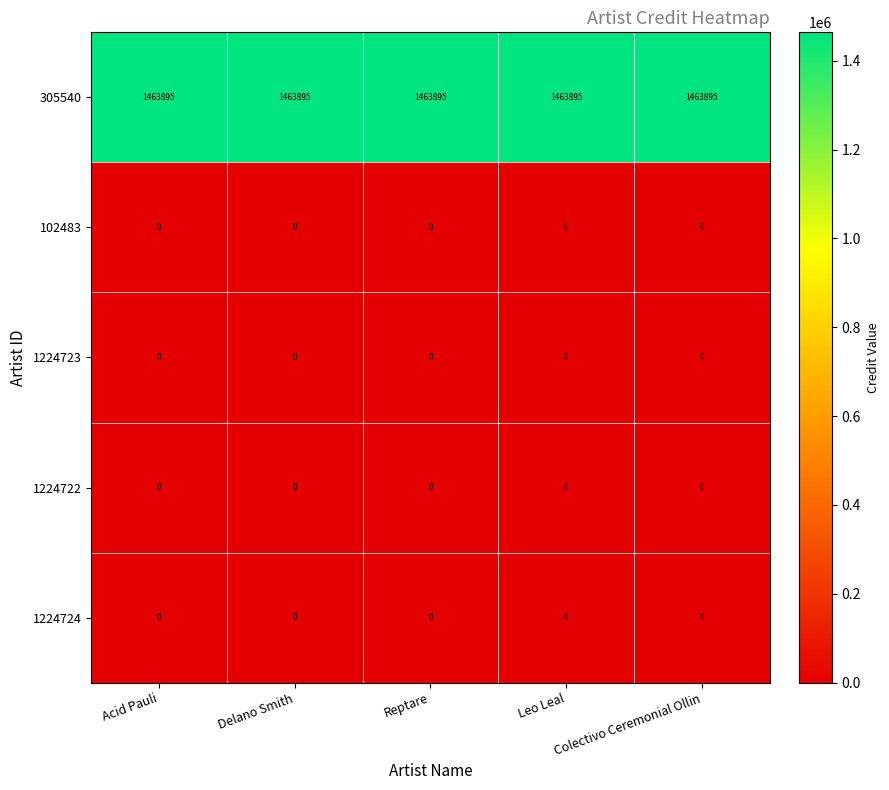

What is the total value across all series at Reptare?

1463895